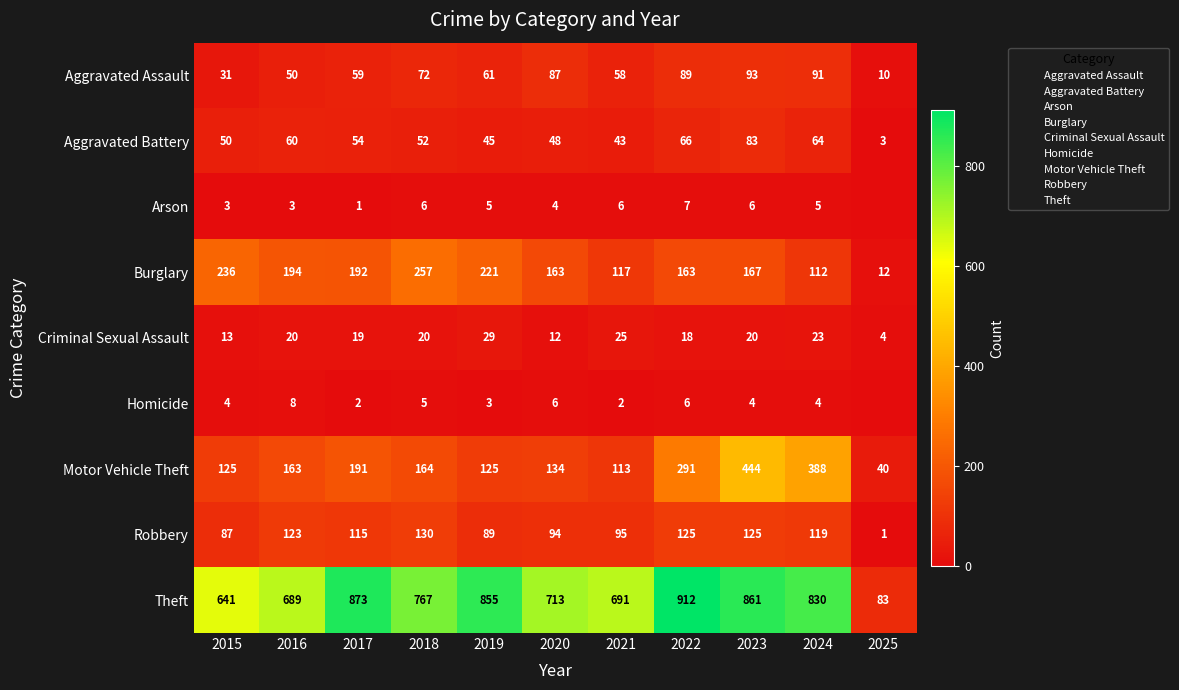

What is the sum of the Aggravated Assault values at 2015 and 2022?

120